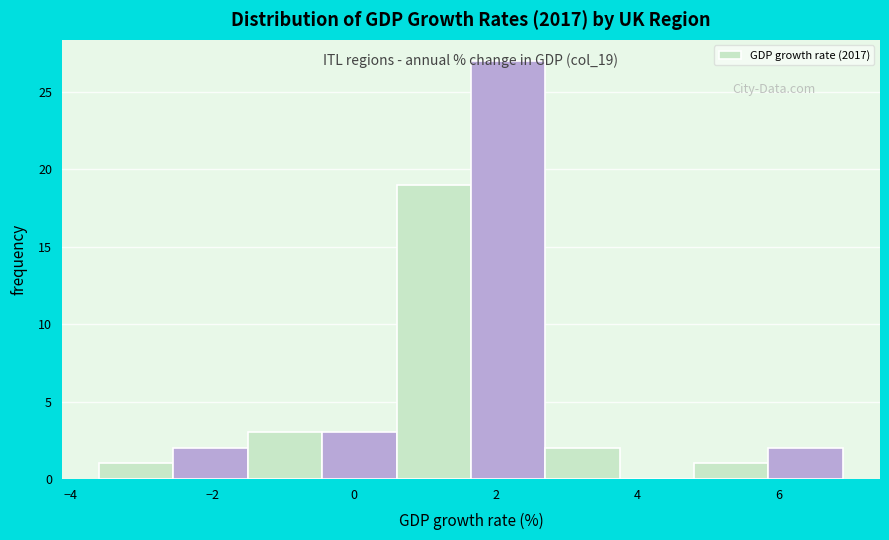

Over which range of the x-axis is the bar tallest?

1.65 to 2.70